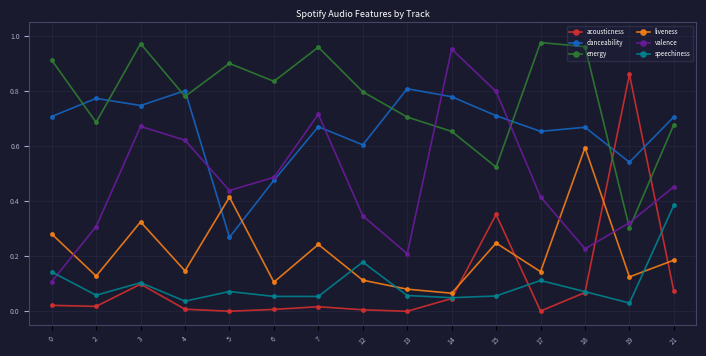

Which series has the largest range (max minus min)?

acousticness